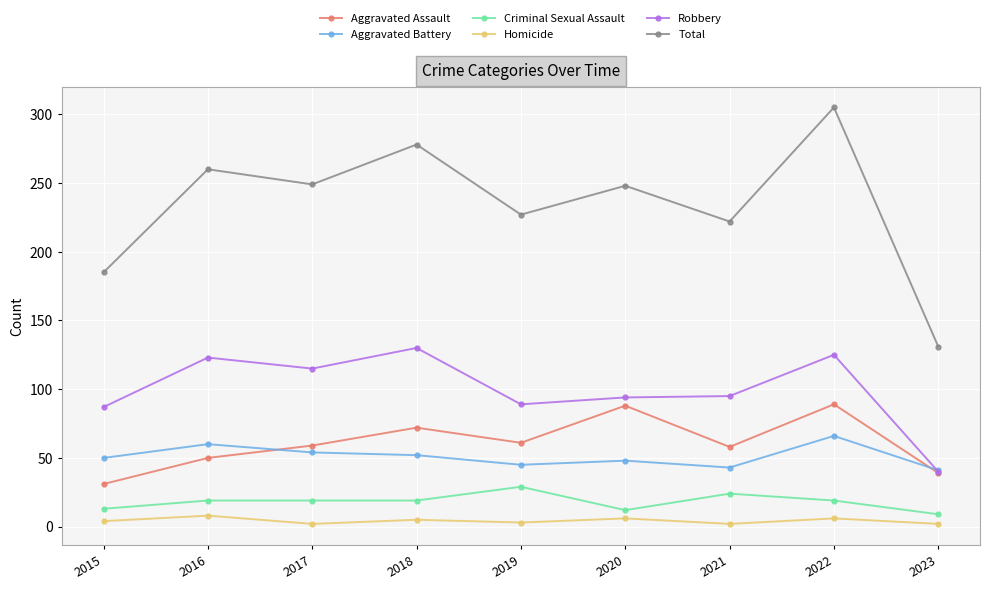

What are all the series names shown in the legend?

Aggravated Assault, Aggravated Battery, Criminal Sexual Assault, Homicide, Robbery, Total